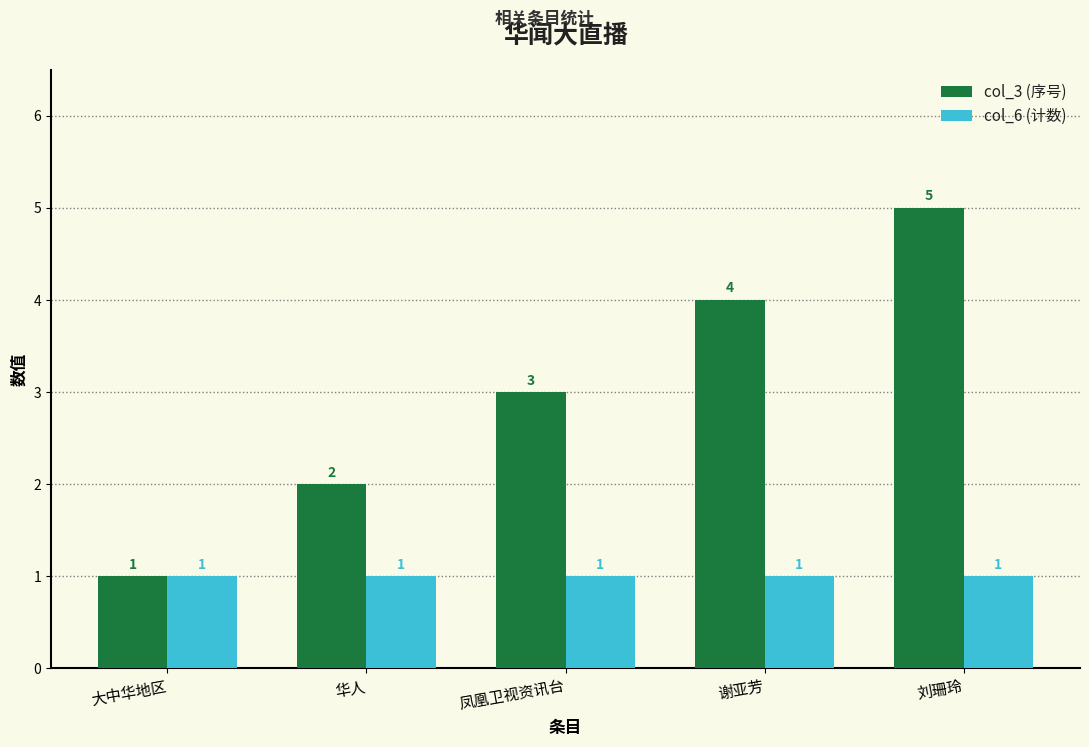

At 华人, list the series in order from smallest to largest.

col_6 (计数), col_3 (序号)